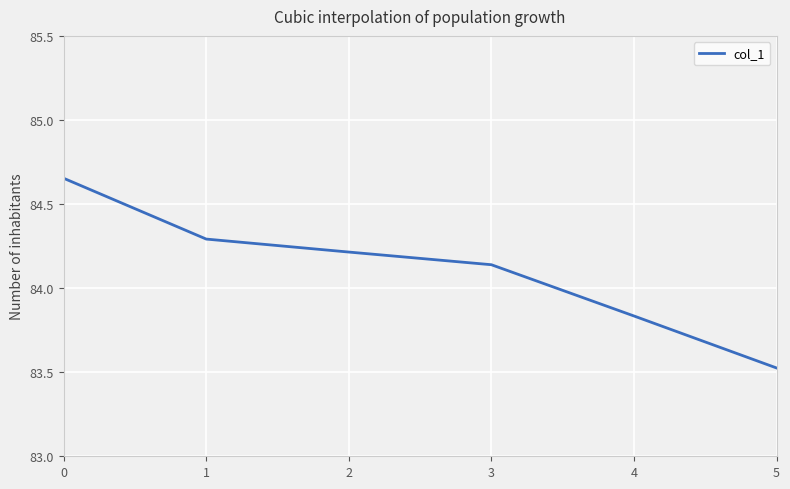

Count the values in the range 83 to 84.

2